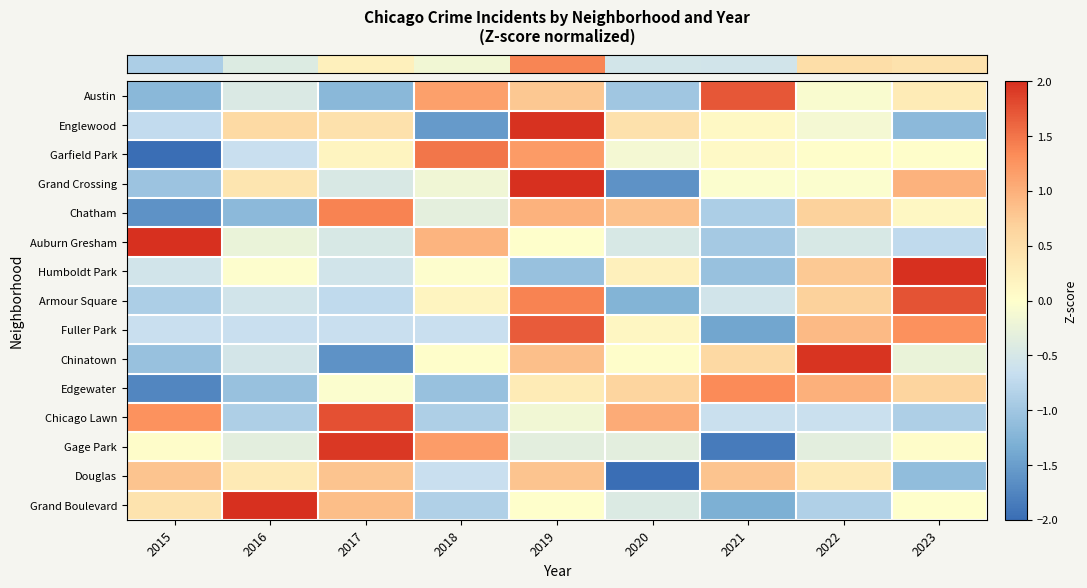

Reading right to left, list all the values displayed in this chart.

row_0: 2023=0.3	2022=-0.1	2021=1.7	2020=-1.0	2019=0.8	2018=1.1	2017=-1.2	2016=-0.4	2015=-1.2
row_1: 2023=-1.2	2022=-0.1	2021=0.1	2020=0.5	2019=2.0	2018=-1.5	2017=0.5	2016=0.6	2015=-0.7
row_2: 2023=0.0	2022=0.0	2021=0.1	2020=-0.1	2019=1.2	2018=1.5	2017=0.2	2016=-0.6	2015=-2.2
row_3: 2023=1.0	2022=-0.0	2021=-0.0	2020=-1.6	2019=2.0	2018=-0.2	2017=-0.5	2016=0.4	2015=-1.0
row_4: 2023=0.1	2022=0.7	2021=-0.9	2020=0.8	2019=1.0	2018=-0.3	2017=1.4	2016=-1.2	2015=-1.6
row_5: 2023=-0.7	2022=-0.5	2021=-1.0	2020=-0.5	2019=0.0	2018=1.0	2017=-0.5	2016=-0.2	2015=2.4
row_6: 2023=2.3	2022=0.8	2021=-1.1	2020=0.2	2019=-1.1	2018=-0.0	2017=-0.6	2016=-0.0	2015=-0.6
row_7: 2023=1.7	2022=0.7	2021=-0.5	2020=-1.3	2019=1.4	2018=0.2	2017=-0.7	2016=-0.5	2015=-0.9
row_8: 2023=1.3	2022=0.9	2021=-1.4	2020=0.1	2019=1.7	2018=-0.6	2017=-0.6	2016=-0.6	2015=-0.6
row_9: 2023=-0.2	2022=2.0	2021=0.6	2020=0.0	2019=0.9	2018=0.0	2017=-1.6	2016=-0.5	2015=-1.1
row_10: 2023=0.6	2022=1.0	2021=1.3	2020=0.6	2019=0.3	2018=-1.1	2017=-0.0	2016=-1.1	2015=-1.7
row_11: 2023=-0.9	2022=-0.6	2021=-0.6	2020=1.0	2019=-0.2	2018=-0.9	2017=1.8	2016=-0.9	2015=1.3
row_12: 2023=0.0	2022=-0.3	2021=-1.8	2020=-0.3	2019=-0.3	2018=1.2	2017=1.9	2016=-0.3	2015=0.0
row_13: 2023=-1.1	2022=0.3	2021=0.8	2020=-2.1	2019=0.8	2018=-0.6	2017=0.8	2016=0.3	2015=0.8
row_14: 2023=0.0	2022=-0.9	2021=-1.3	2020=-0.4	2019=0.0	2018=-0.9	2017=0.9	2016=2.2	2015=0.4